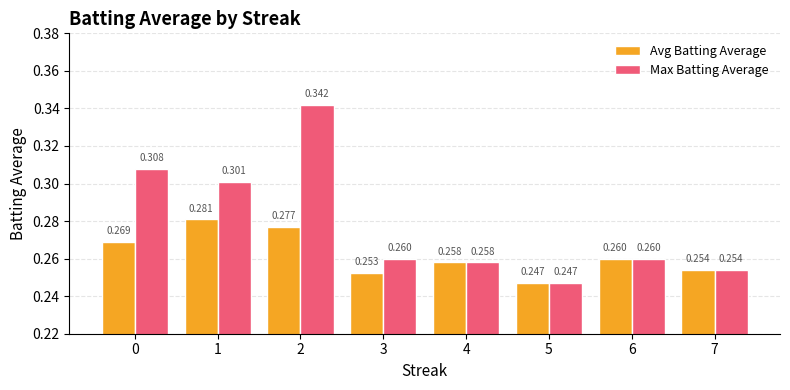

Between 0 and 4, which series saw the biggest shift?

Max Batting Average